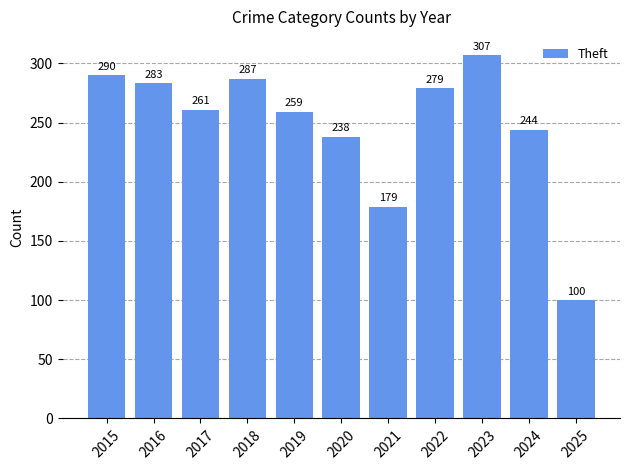

What is the smallest value displayed?

100